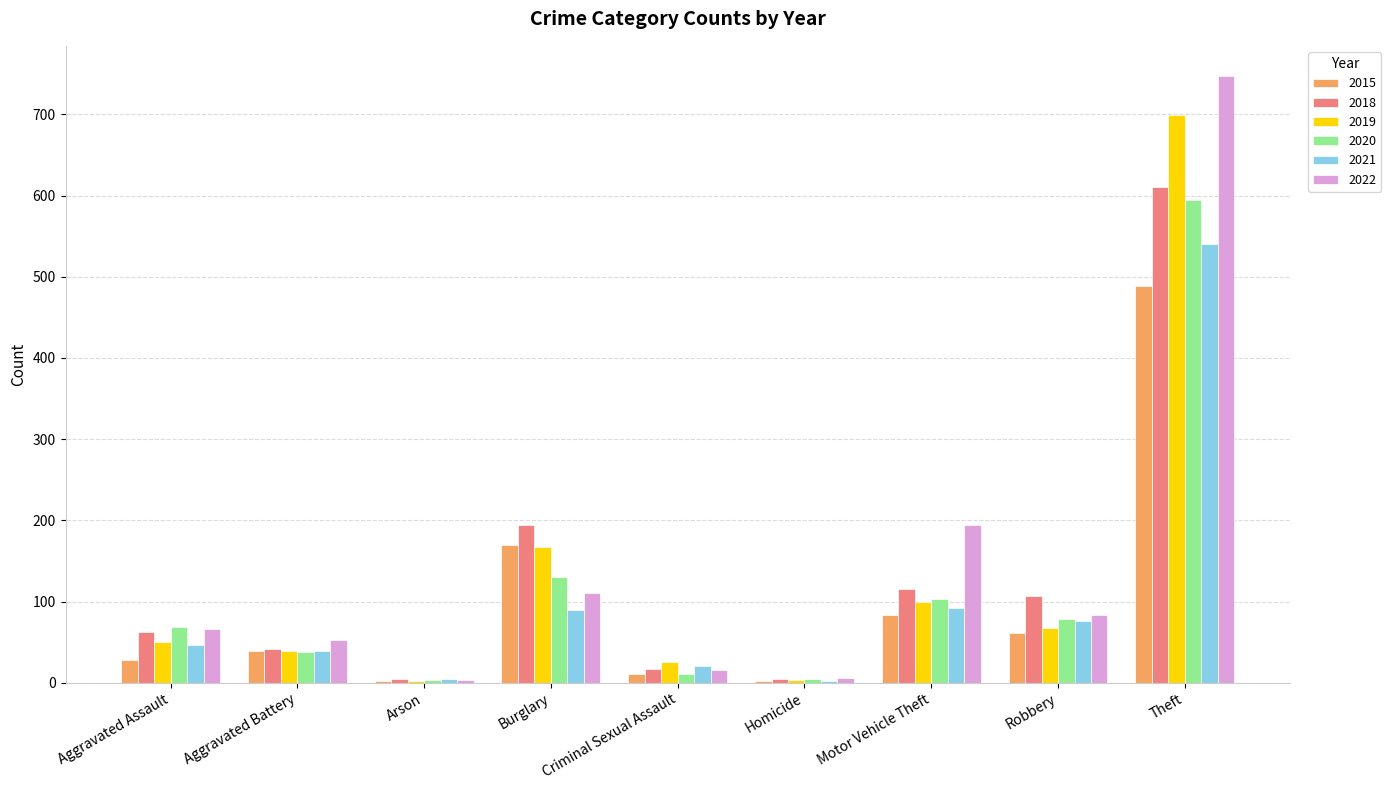

The value of 2019 at Robbery is 68. True or false?

True